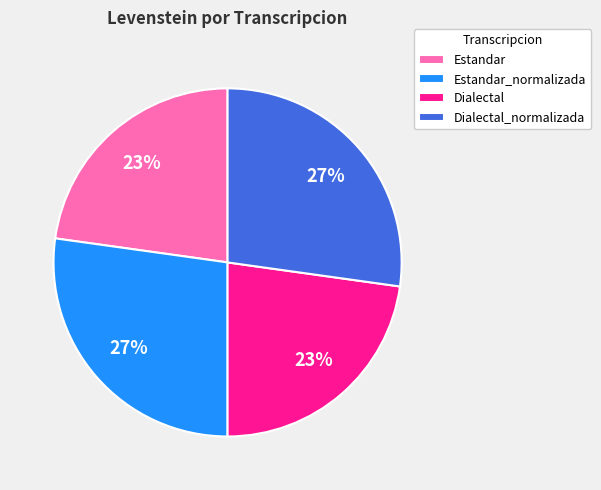

Is there any slice that represents more than half of the pie?

No